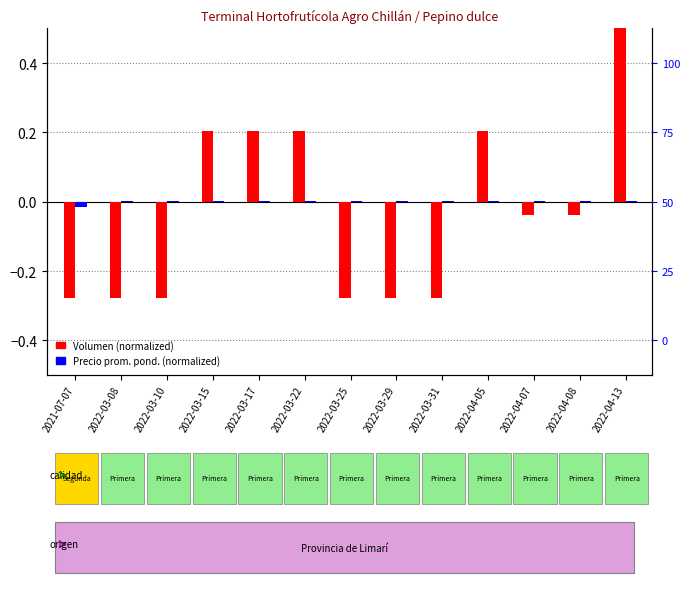

Reading left to right, extract all data points from this chart.

Volumen (normalized): 2021-07-07=-0.3	2022-03-08=-0.3	2022-03-10=-0.3	2022-03-15=0.2	2022-03-17=0.2	2022-03-22=0.2	2022-03-25=-0.3	2022-03-29=-0.3	2022-03-31=-0.3	2022-04-05=0.2	2022-04-07=-0.0	2022-04-08=-0.0	2022-04-13=0.9
Precio prom. pond. (normalized): 2021-07-07=-0.0	2022-03-08=0.0	2022-03-10=0.0	2022-03-15=0.0	2022-03-17=0.0	2022-03-22=0.0	2022-03-25=0.0	2022-03-29=0.0	2022-03-31=0.0	2022-04-05=0.0	2022-04-07=0.0	2022-04-08=0.0	2022-04-13=0.0